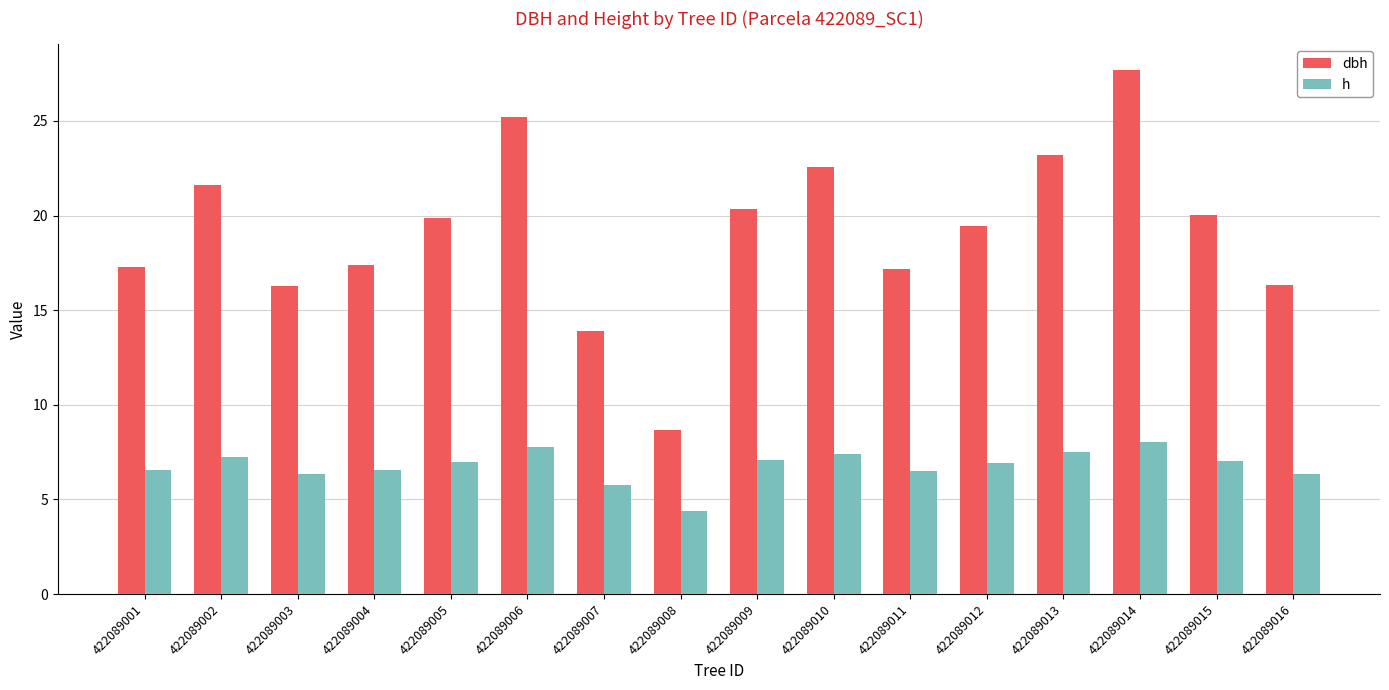

Rank the series by their maximum value, from lowest to highest.

h, dbh